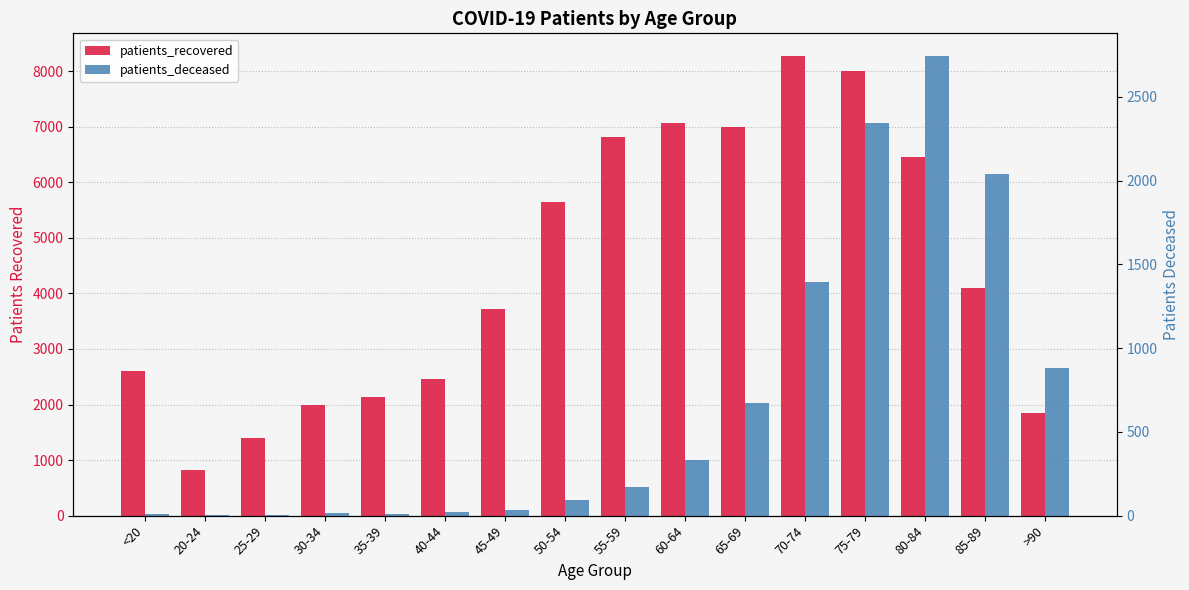

The patients_deceased series shows 333 at 60-64. True or false?

True